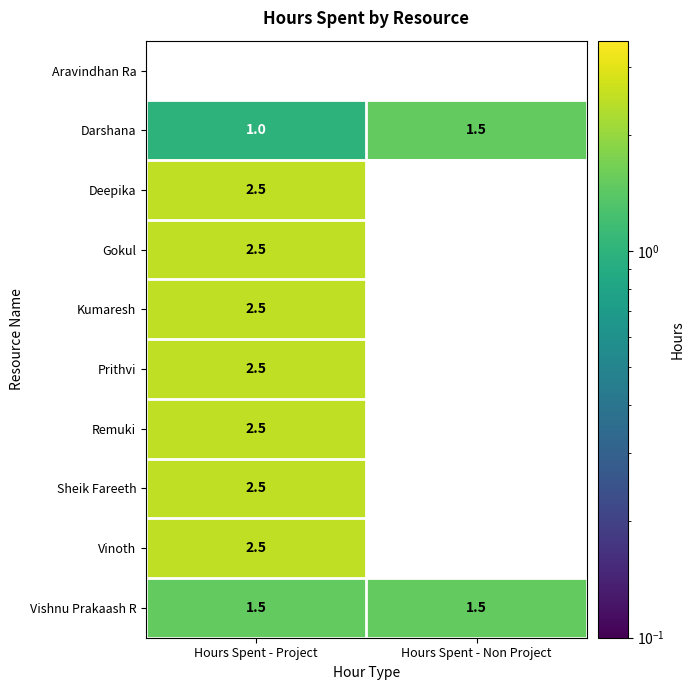

What is the sum of the Vinoth values at Hours Spent - Non Project and Hours Spent - Project?

2.5